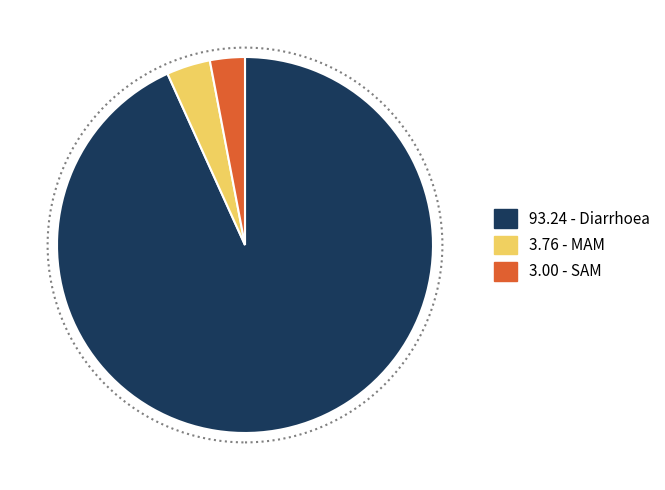

Is there any slice that represents more than half of the pie?

Yes